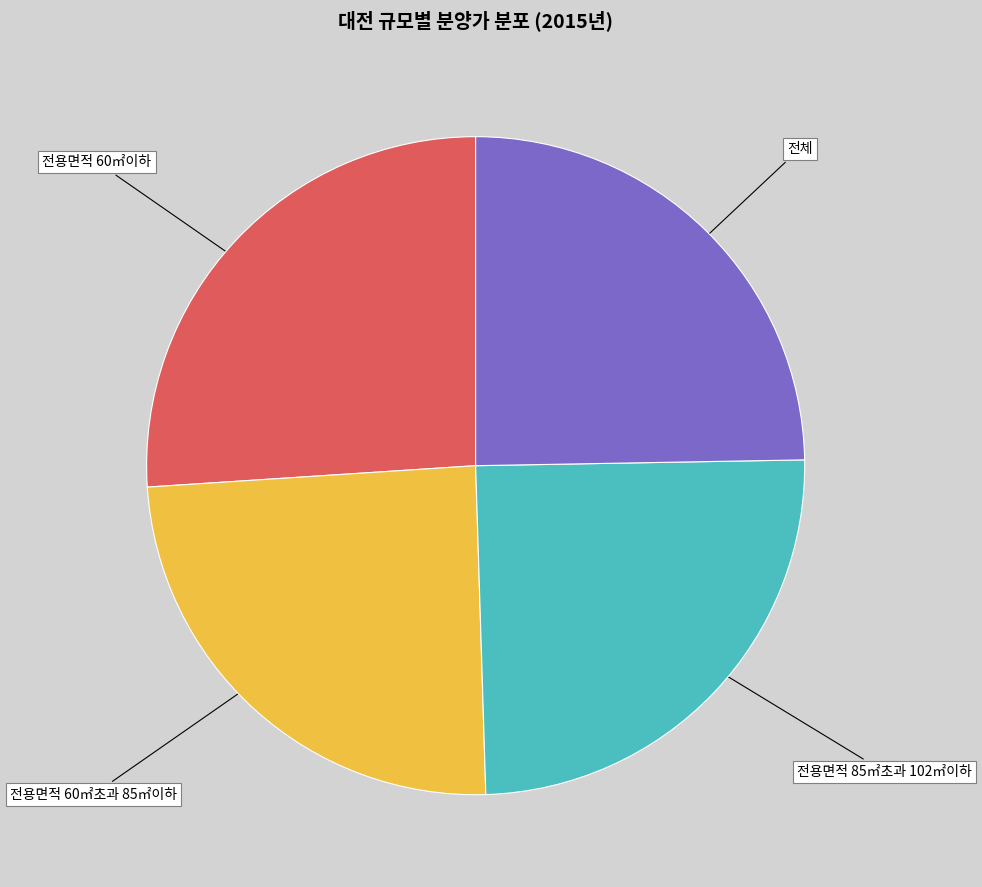

Is there a majority slice in this chart?

No